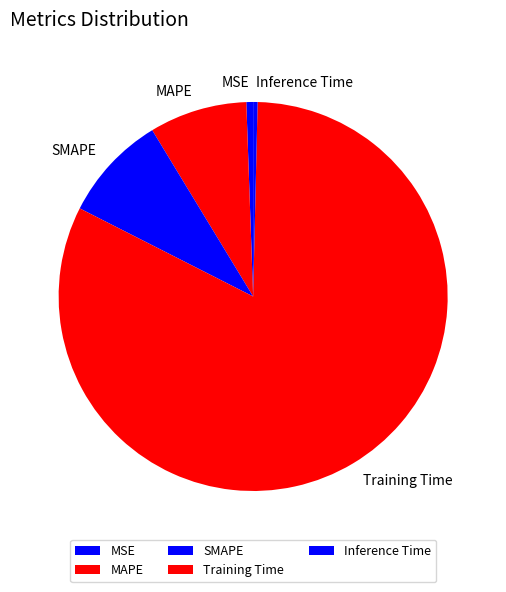

Which category has the biggest portion of the pie?

Training Time